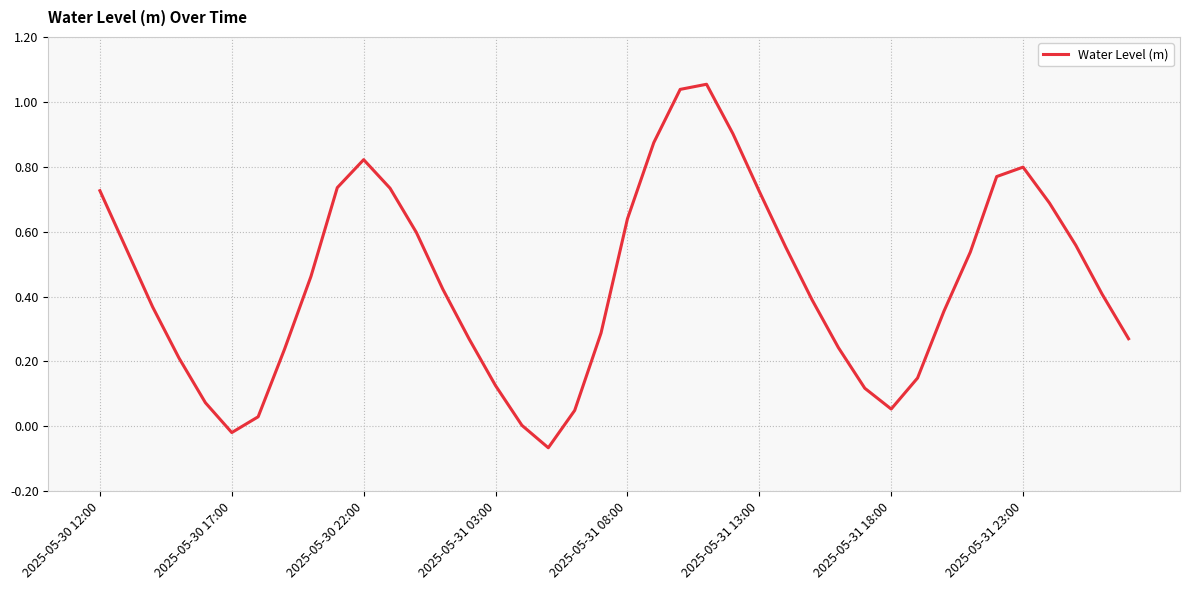

List the labels in order of value, largest first.

23, 22, 24, 21, 10, 35, 34, 9, 11, 2025-05-30 12:00, 25, 36, 20, 12, 37, 26, 2025-05-30 17:00, 33, 8, 13, 38, 27, 2025-05-30 22:00, 32, 19, 39, 14, 28, 2025-05-31 23:00, 2025-05-31 03:00, 31, 15, 29, 2025-05-31 08:00, 30, 18, 2025-05-31 18:00, 16, 2025-05-31 13:00, 17